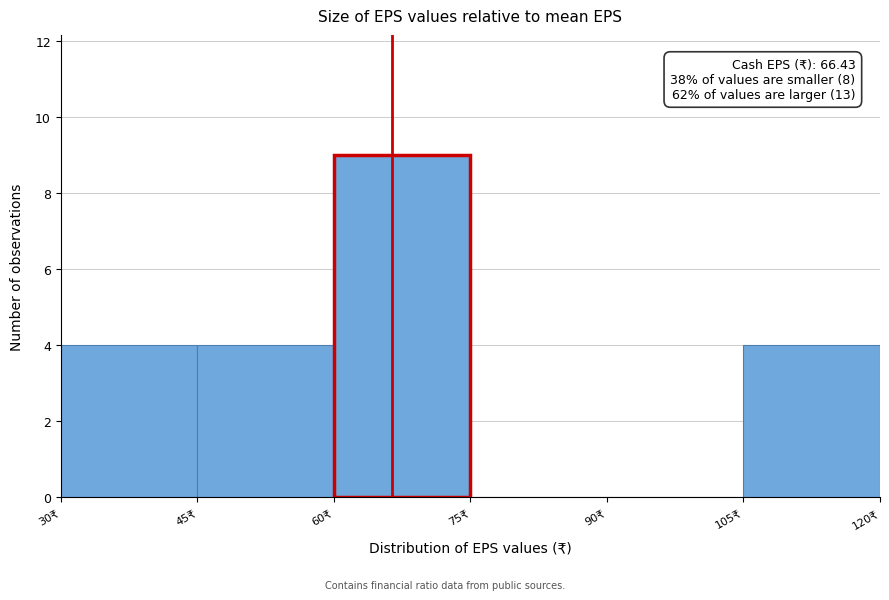

Over which range of the x-axis is the bar tallest?

60 to 75